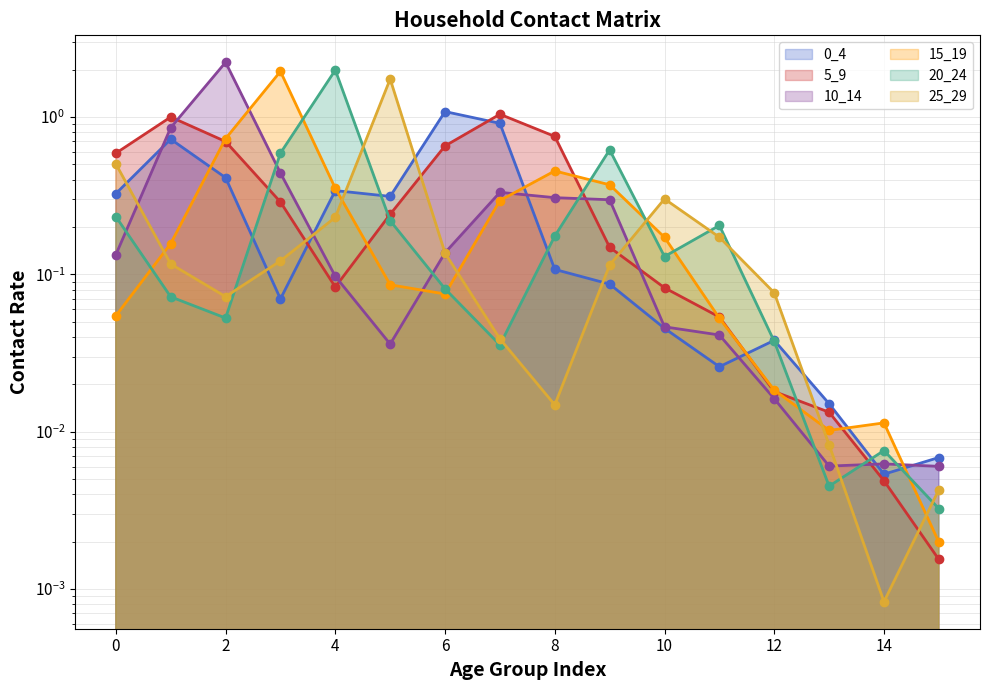

What is the greatest value displayed?

2.2